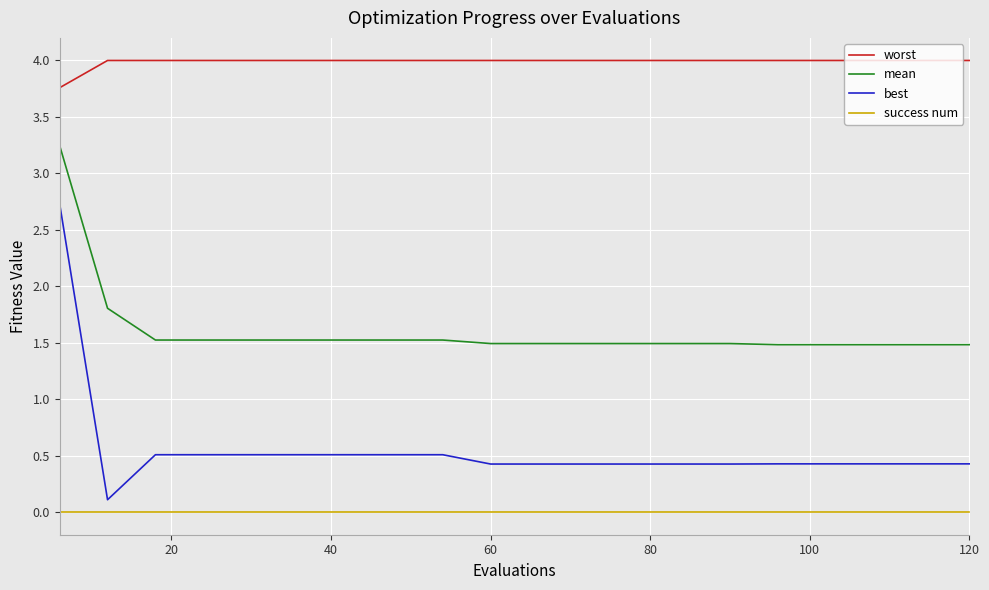

Rank the series by their maximum value, from highest to lowest.

worst, mean, best, success num